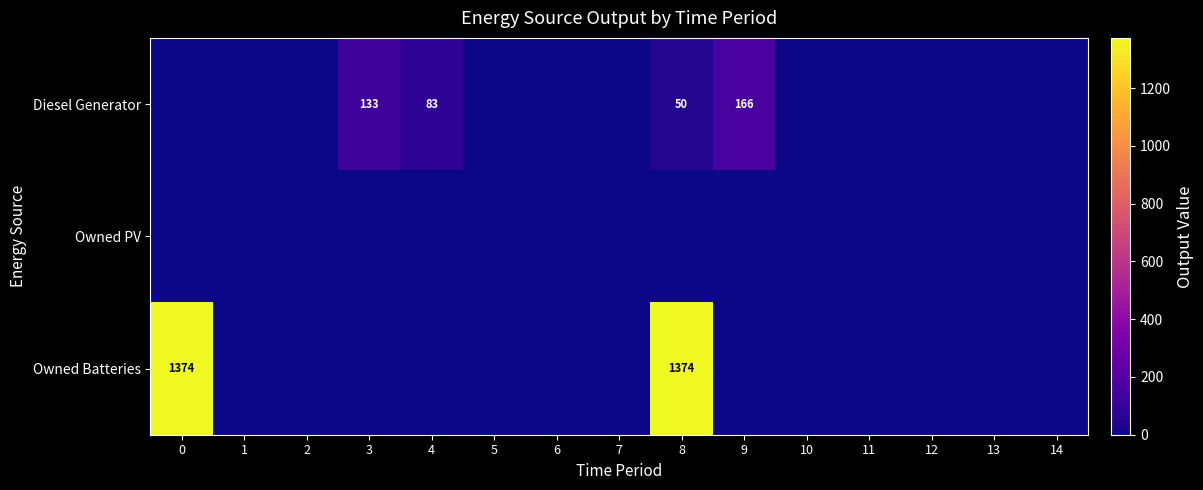

What is the highest value of the Owned Batteries series?

1374